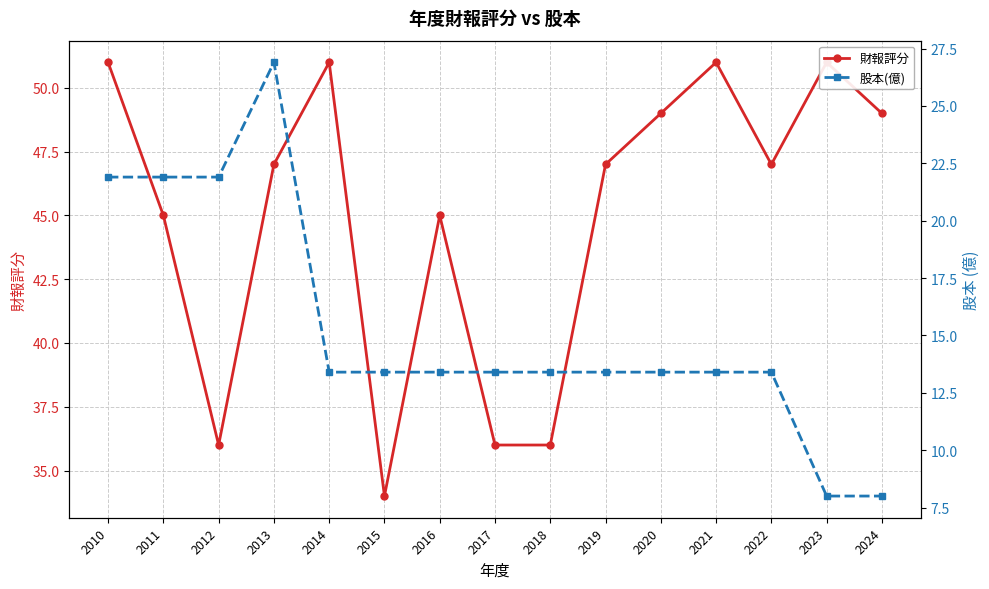

What is the difference between the highest and lowest values at 2020?

35.6